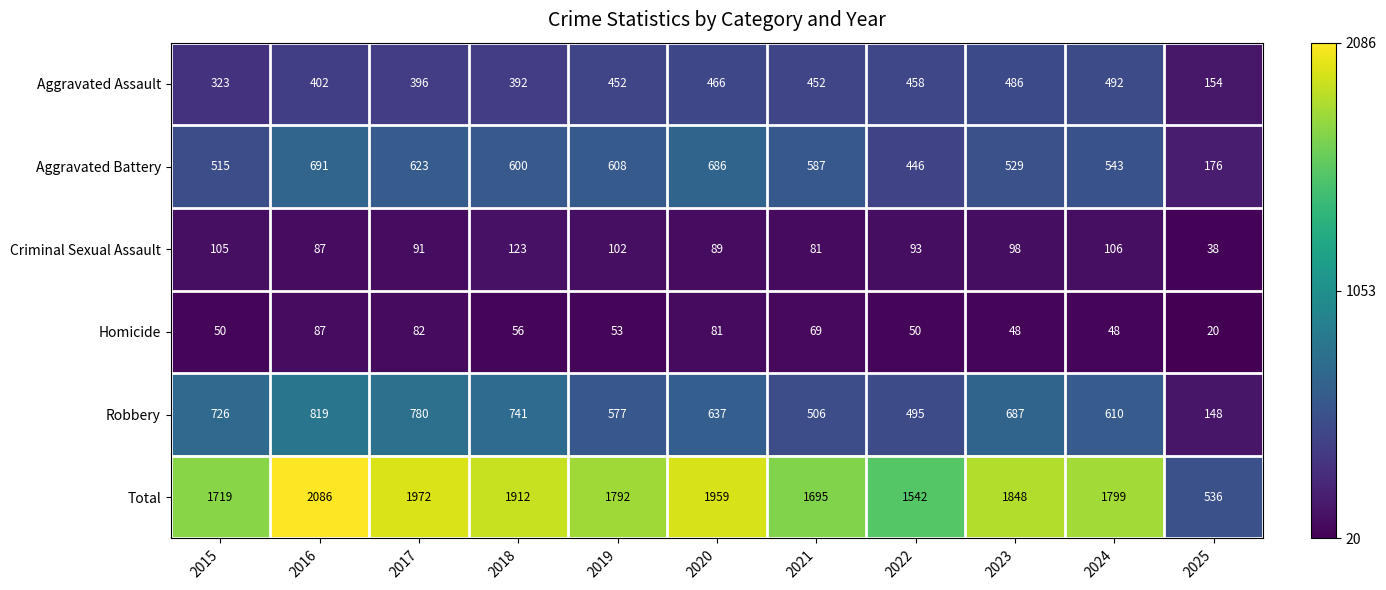

What is the difference between the Homicide values at 2024 and 2021?

21